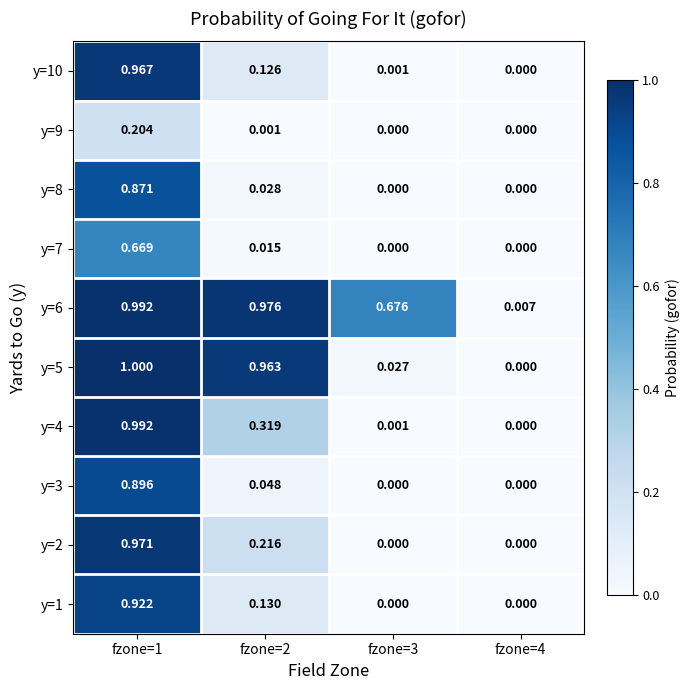

List the series in order of their peak value, highest first.

y=5, y=4, y=6, y=2, y=10, y=1, y=3, y=8, y=7, y=9